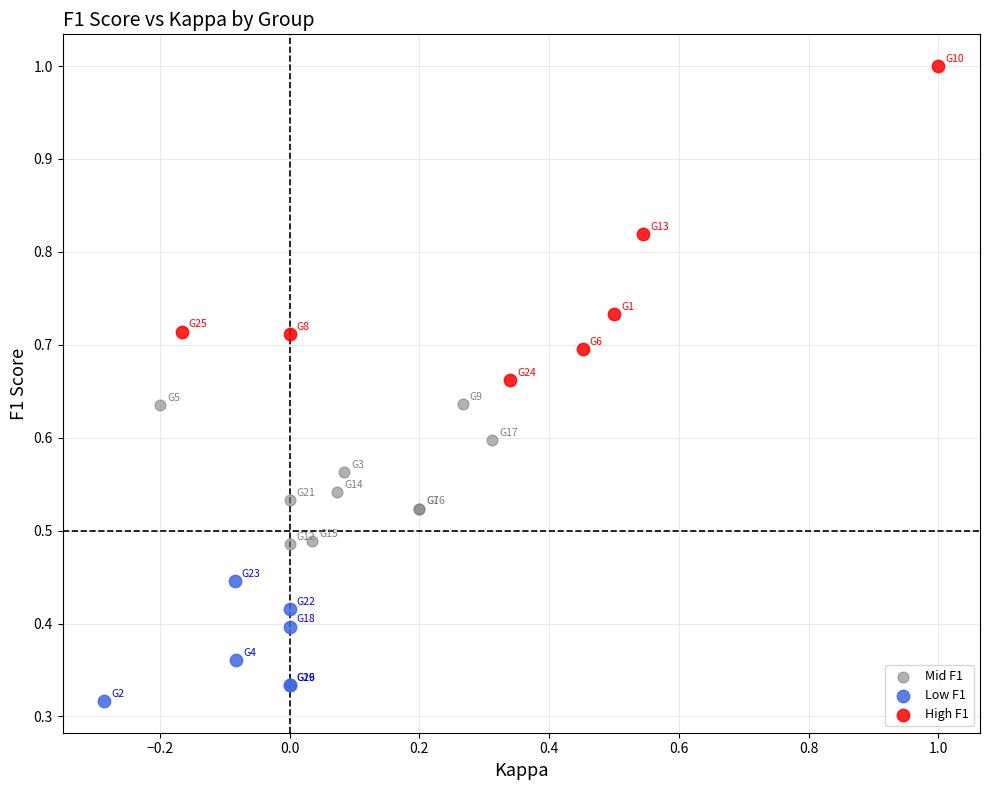

Which series contains the lowest Y value?

Low F1